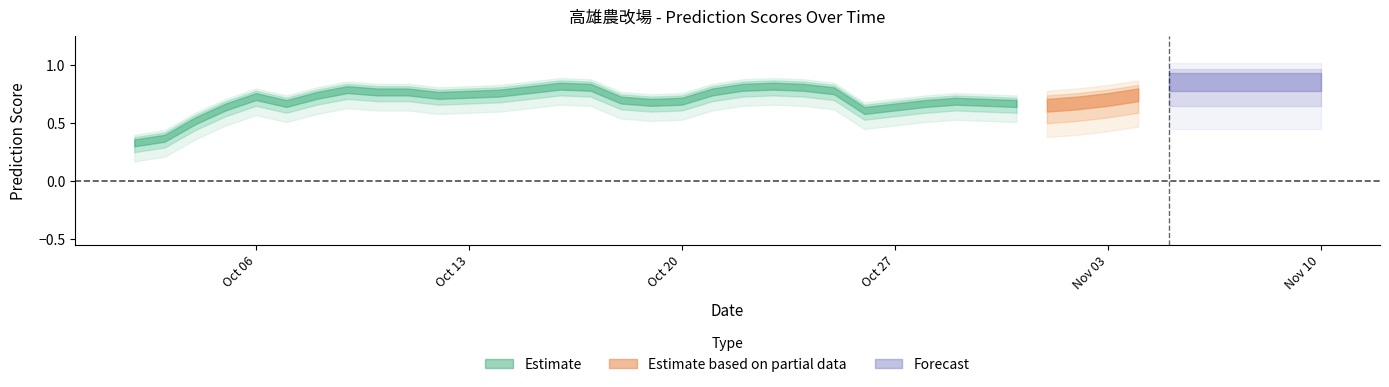

Is this an area chart (filled region under the line)?

No